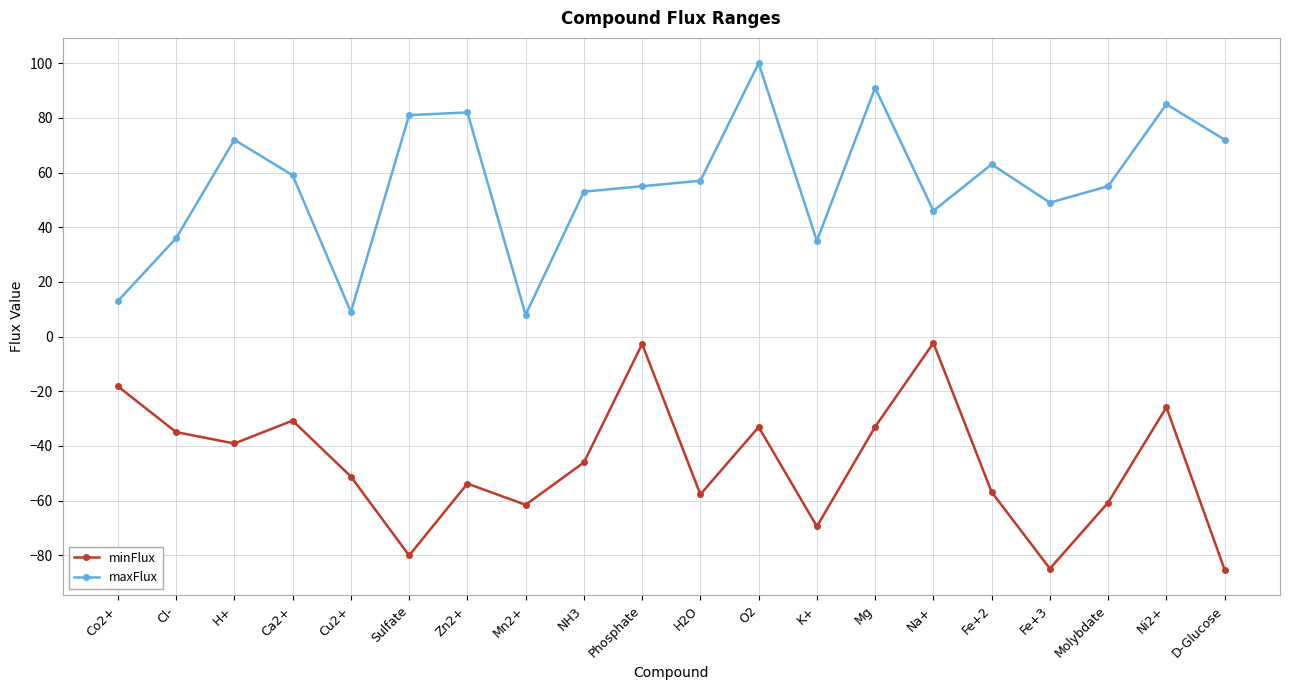

What is the total value across all series at Sulfate?

0.9